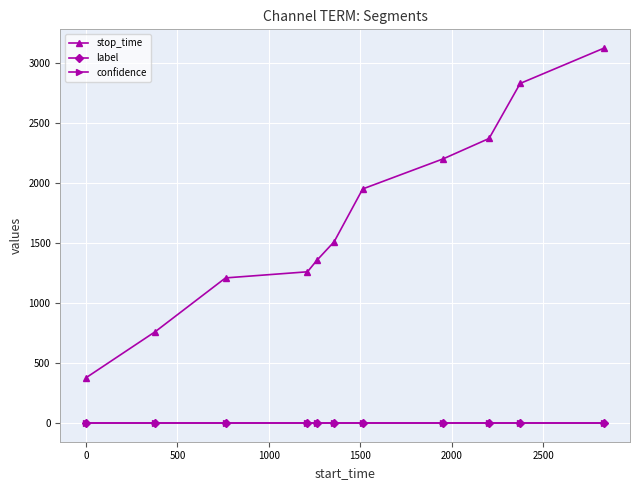

What is the sum of all confidence values?

9.1